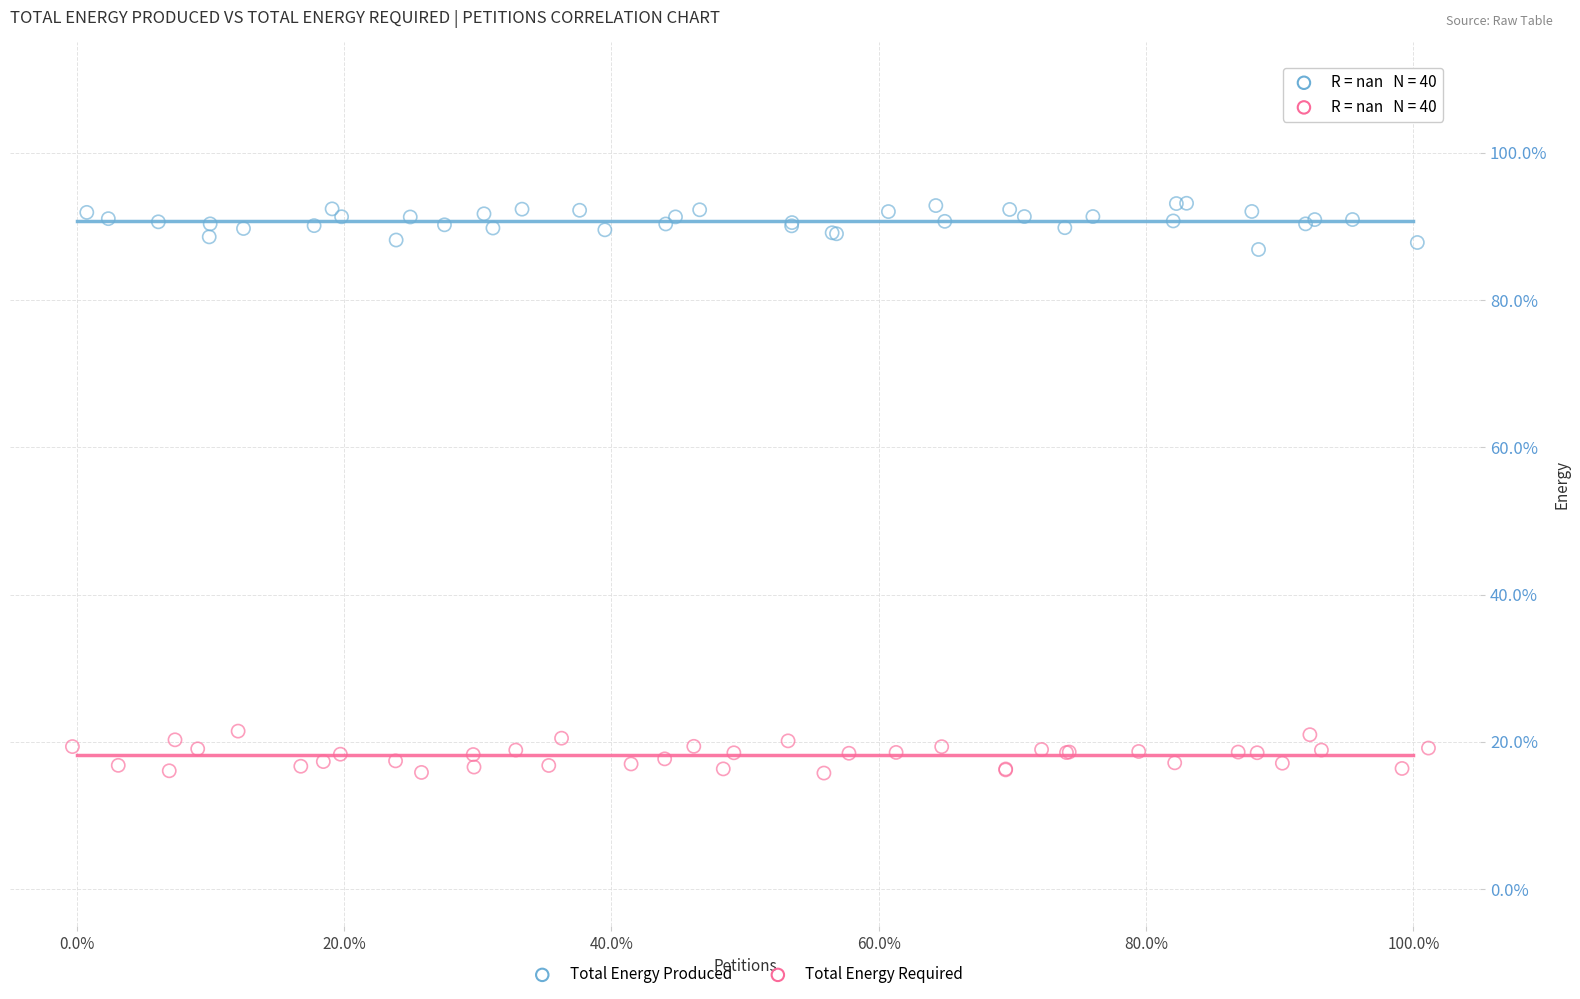

Which series reaches the minimum Y coordinate?

Total Energy Required